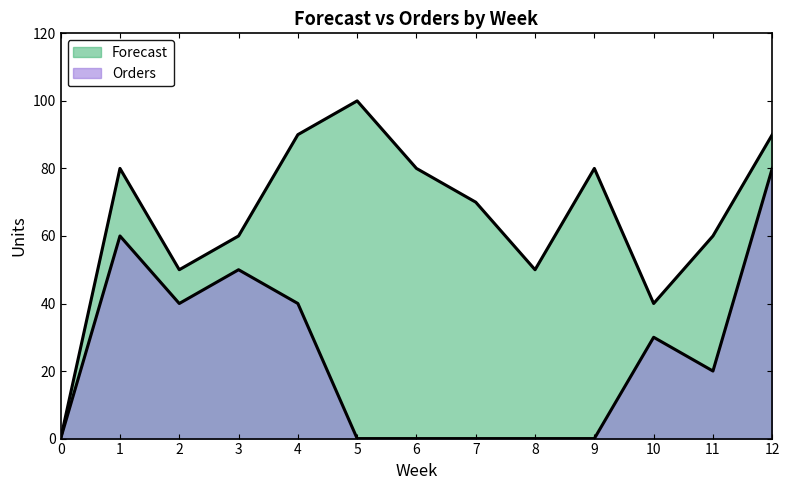

In Orders, how many points are lower than both neighbors (excluding endpoints)?

2